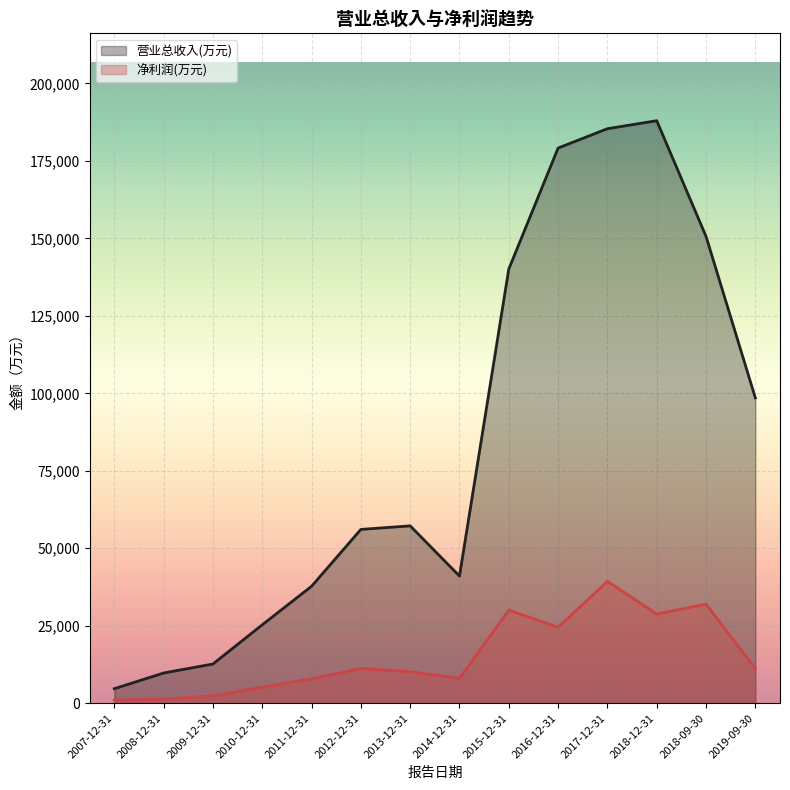

Is it true that 营业总收入(万元) equals 57235 at 2013-12-31?

True